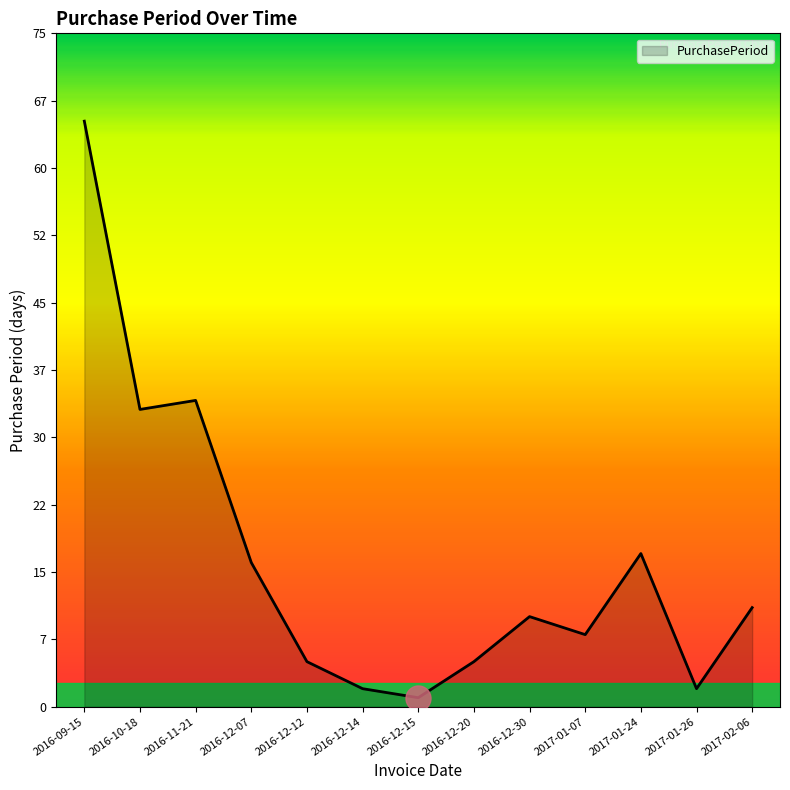

Approximately how many times larger is the value at 2016-10-18 compared to 2017-01-07?

4.1